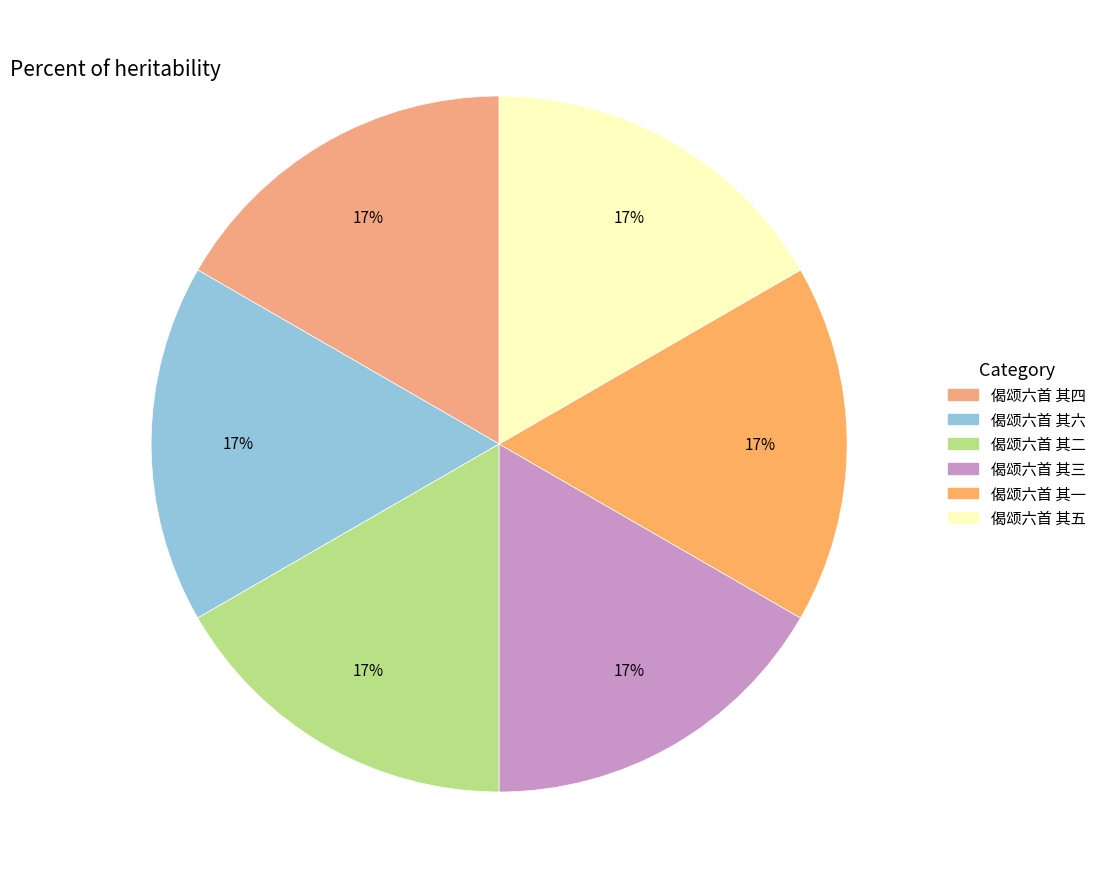

Is there any slice that represents more than half of the pie?

No